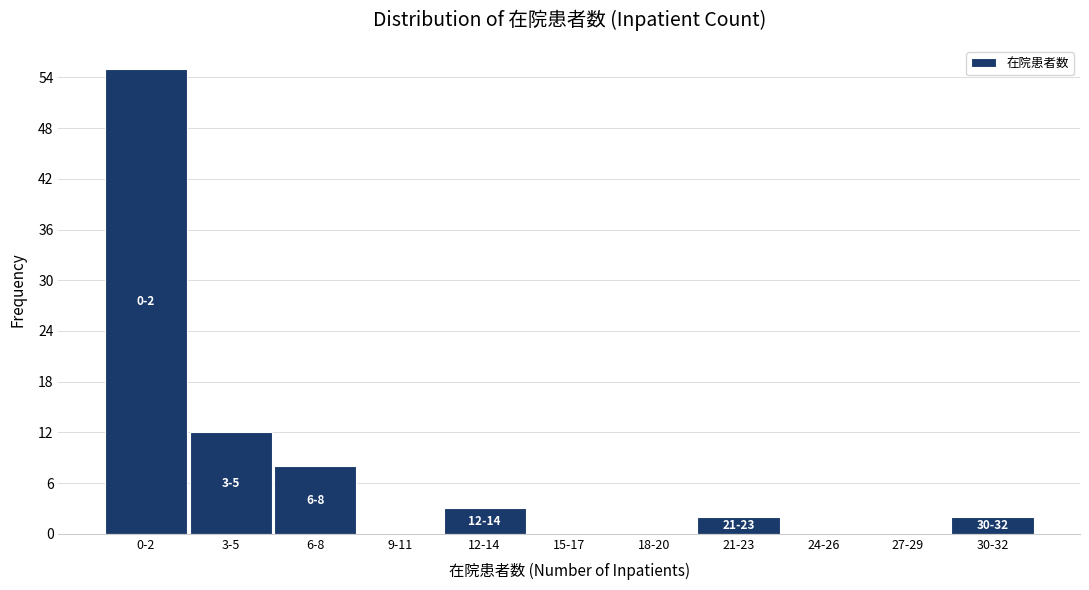

Reading left to right, transcribe all the data shown in this chart.

0-2=55	3-5=12	6-8=8	9-11=0	12-14=3	15-17=0	18-20=0	21-23=2	24-26=0	27-29=0	30-32=2